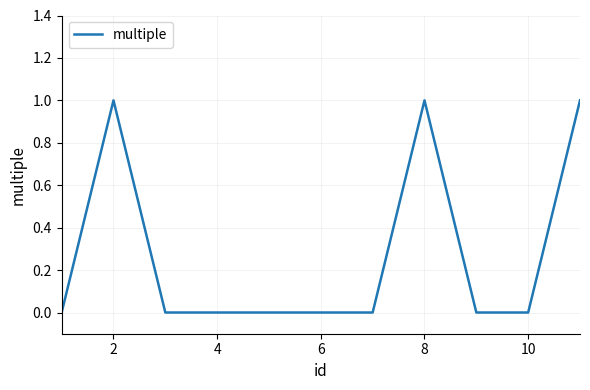

Does the chart display data point markers on the line(s)?

No